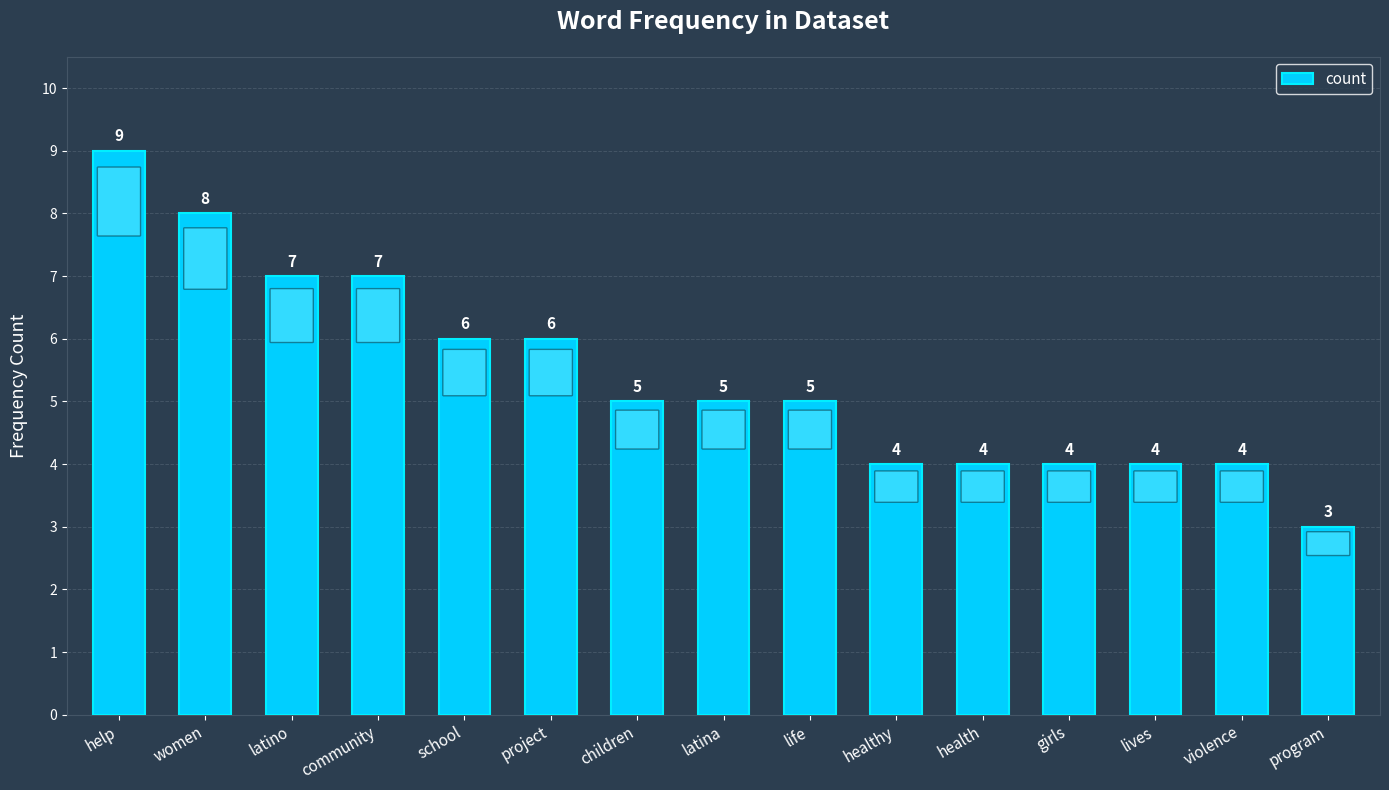

What is the difference between the second highest and second lowest values?

4